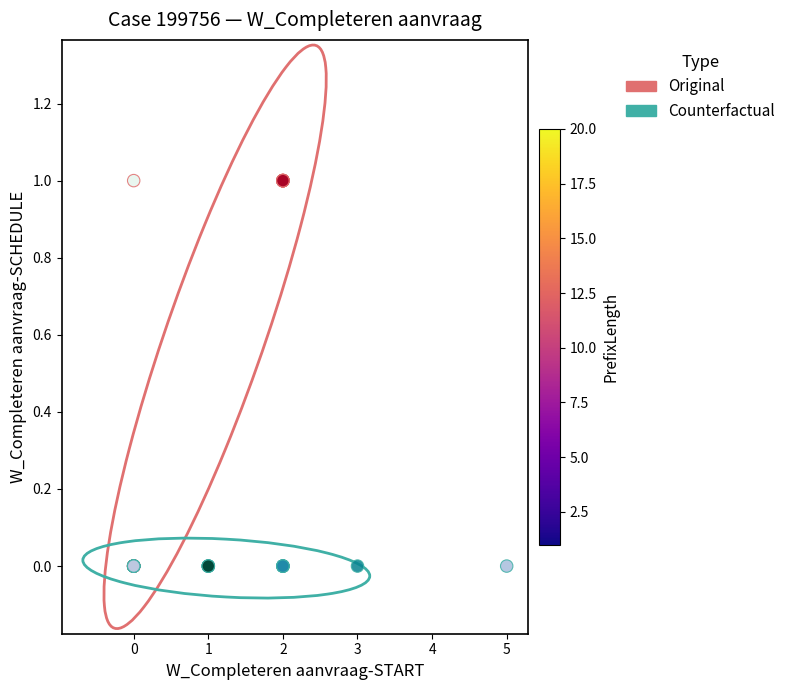

Which series reaches the maximum Y coordinate?

Original